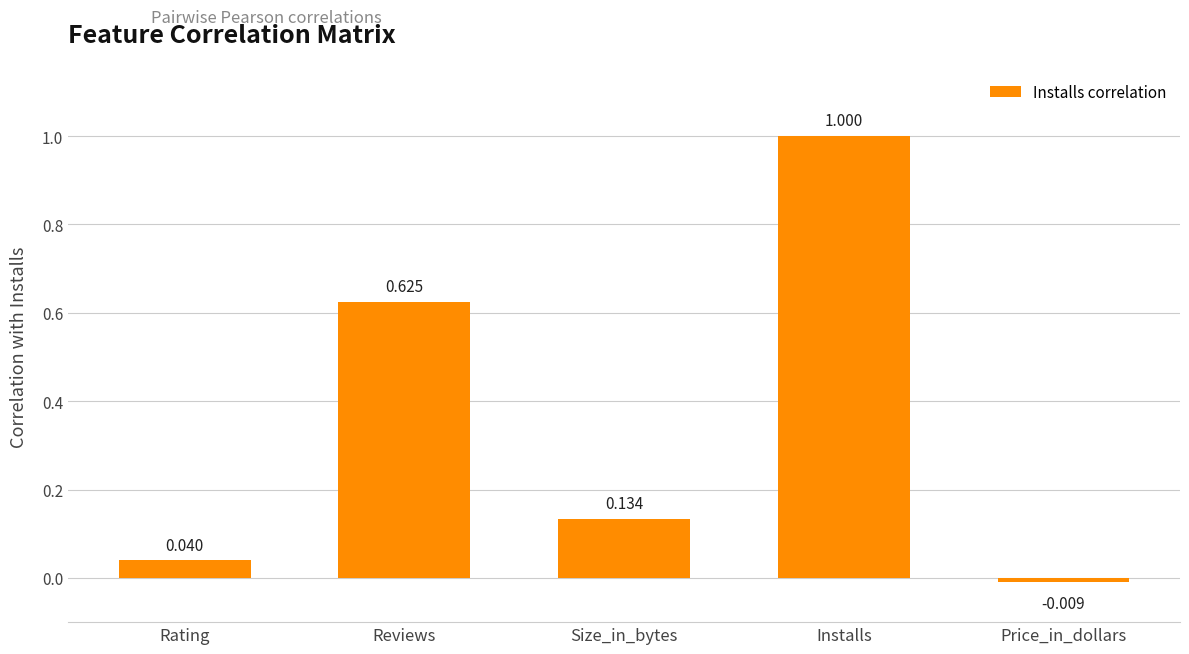

What is the label of the 4th bar from the right?

Reviews